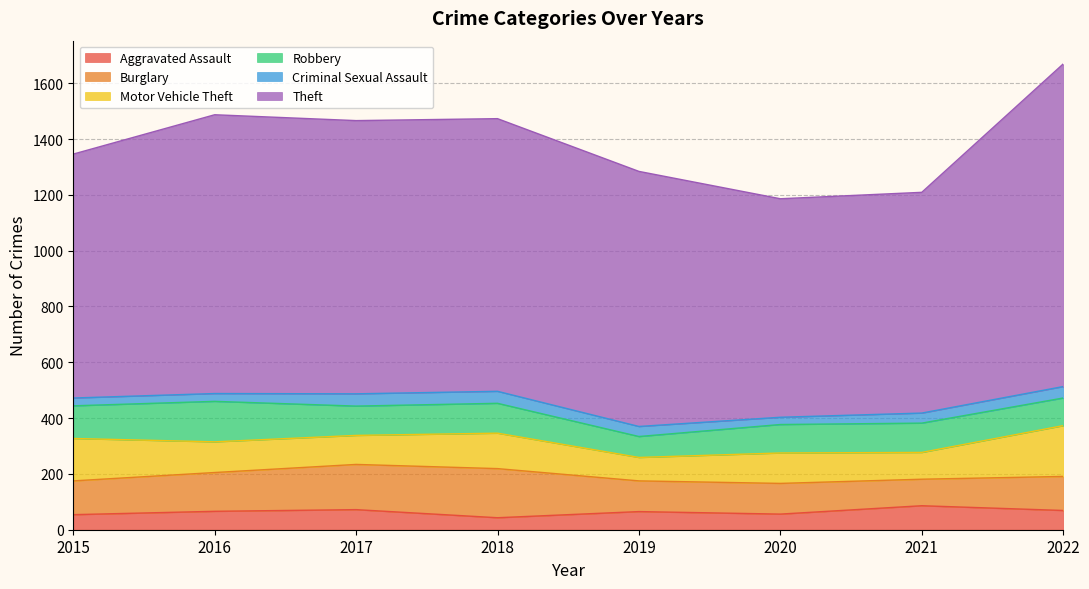

What is the minimum value shown in the chart?

26